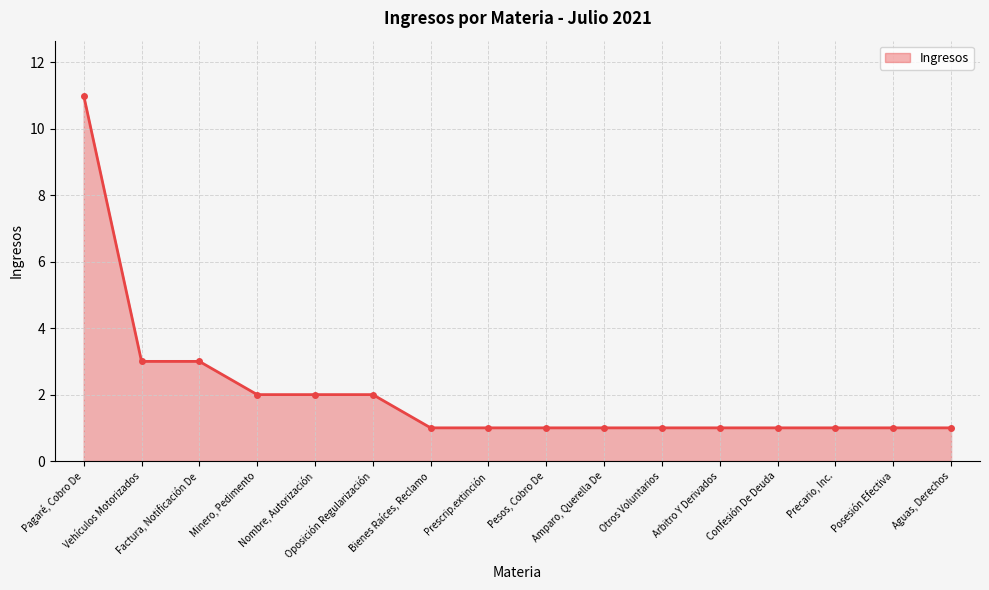

What is the maximum value shown in the chart?

11